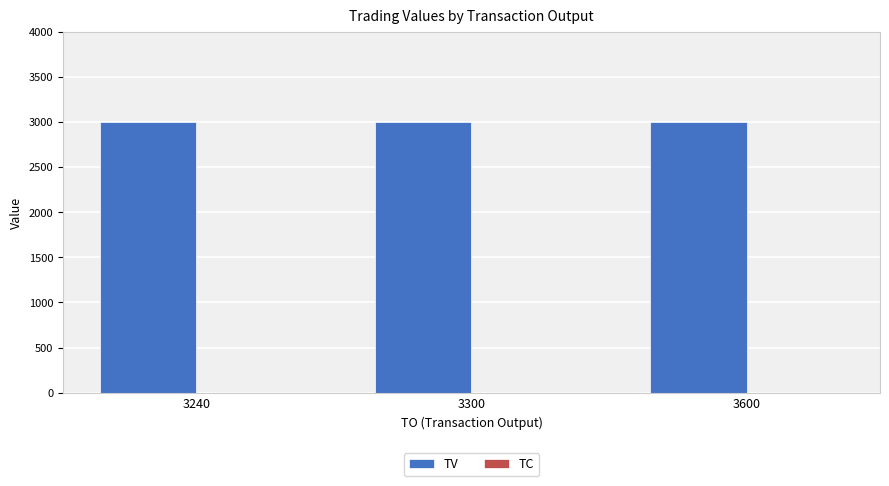

Is it true that TV equals 4402 at 3300?

False